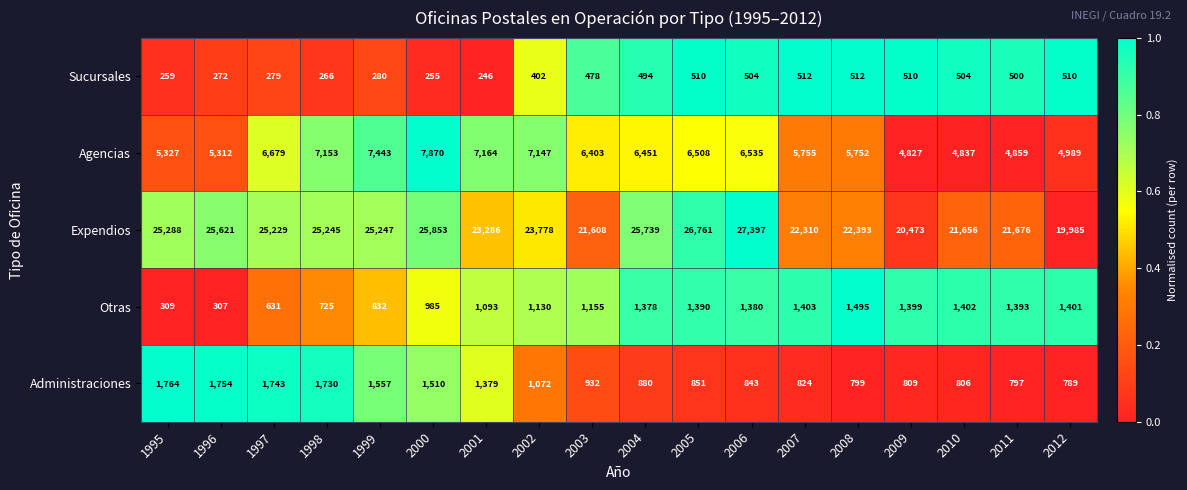

Which series has the largest total across all categories?

Expendios